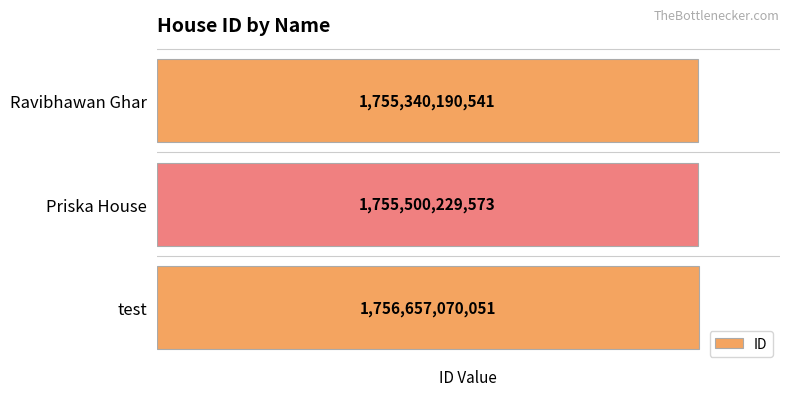

Which category has the highest value across all series?

test